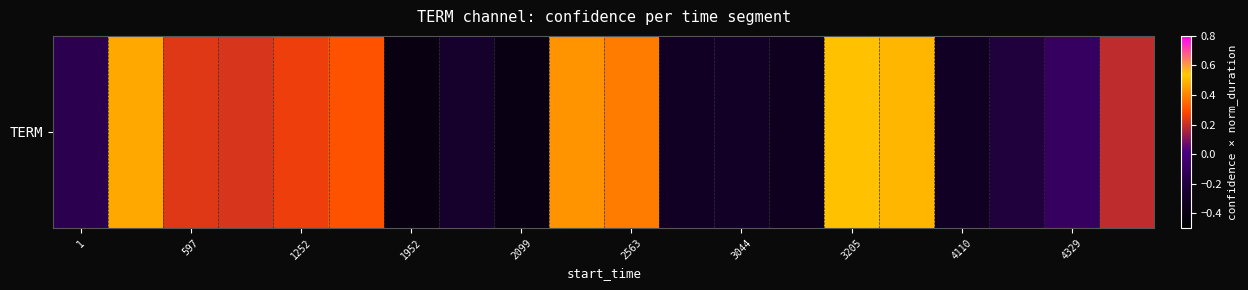

How many values exceed 0?

10